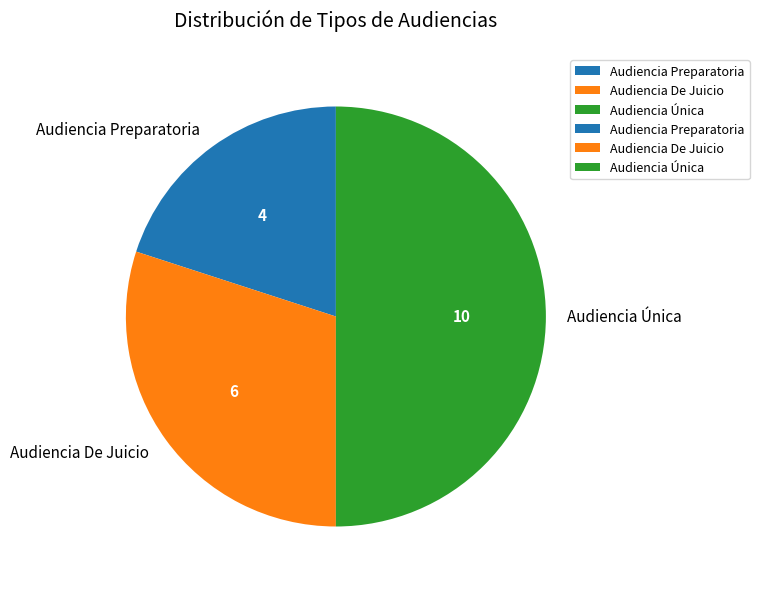

What is the smallest slice in the pie chart?

Audiencia Preparatoria